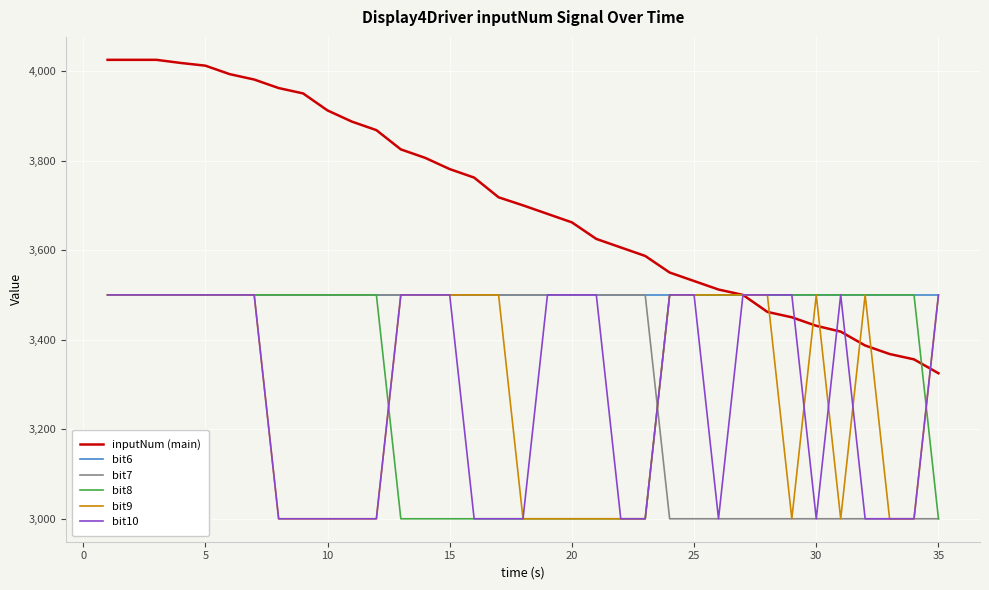

Which series has the largest total across all categories?

inputNum (main)